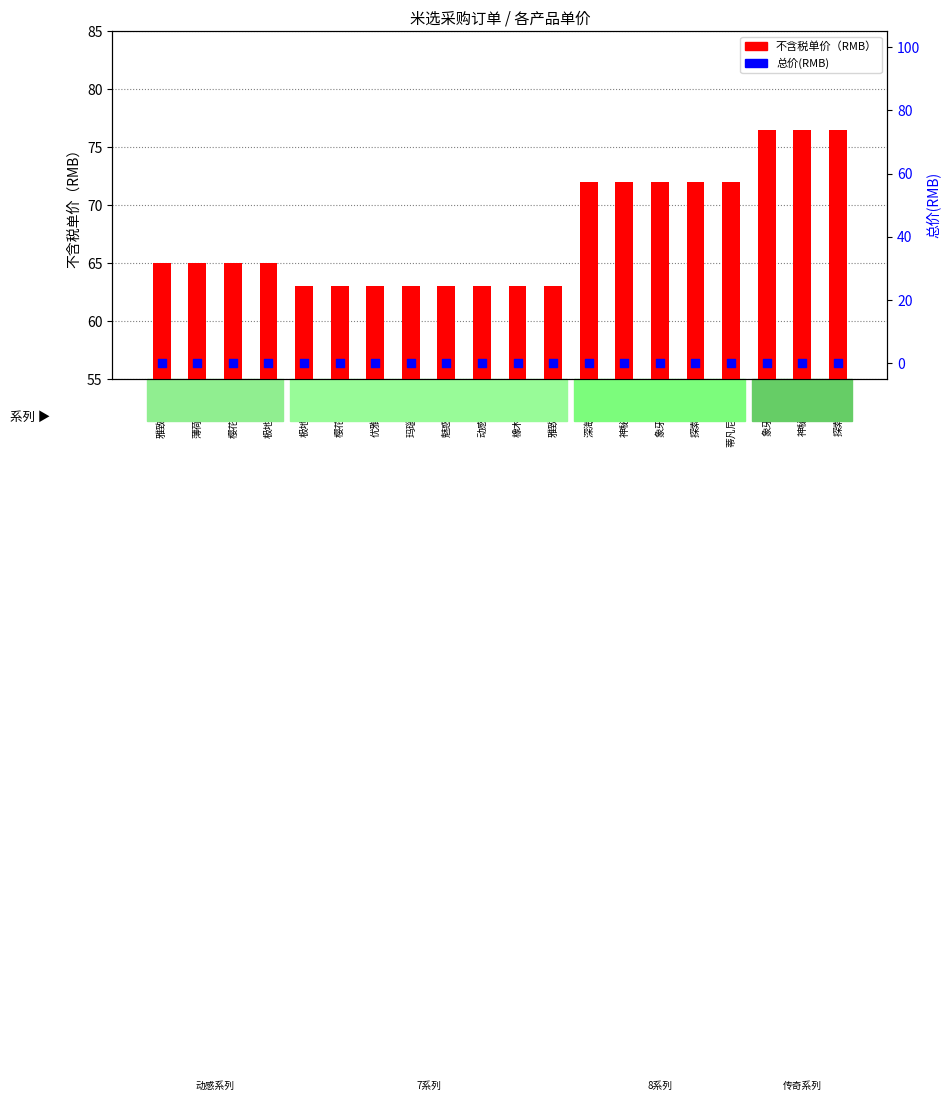

What are all the series names shown in the legend?

不含税单价（RMB）, 总价(RMB)